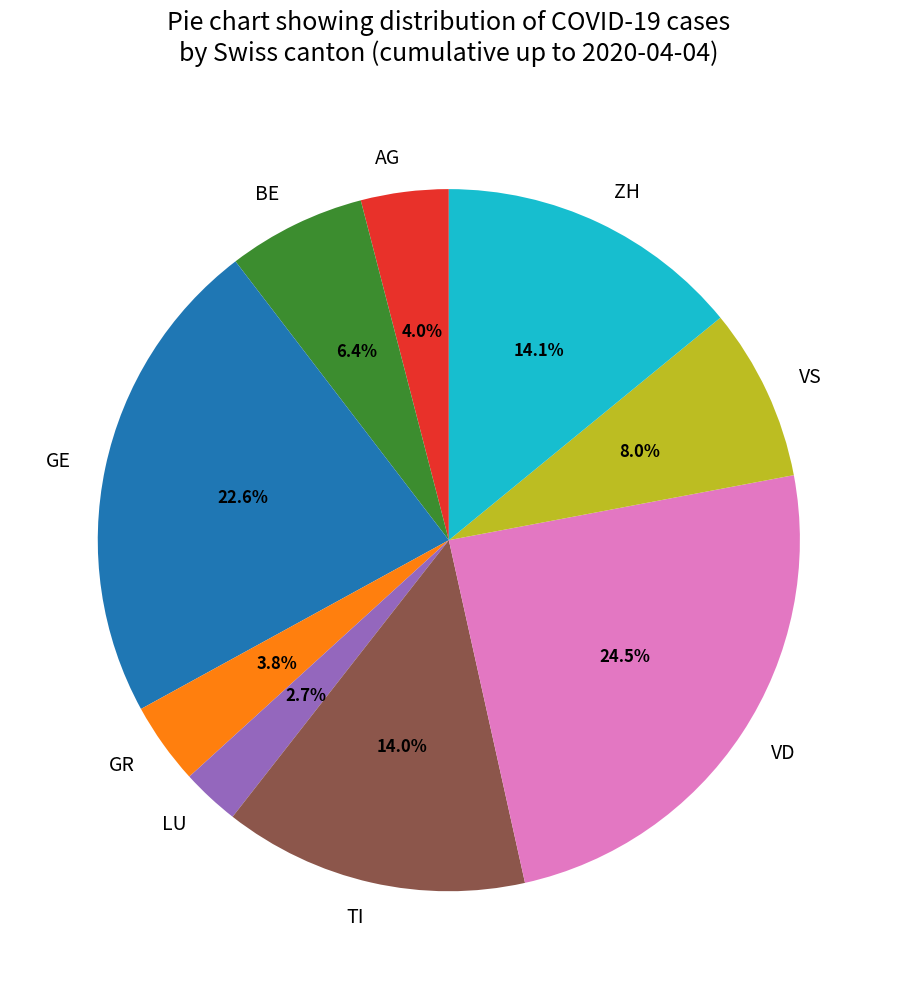

To the nearest percent, what is the combined percentage of GR and TI?

18%